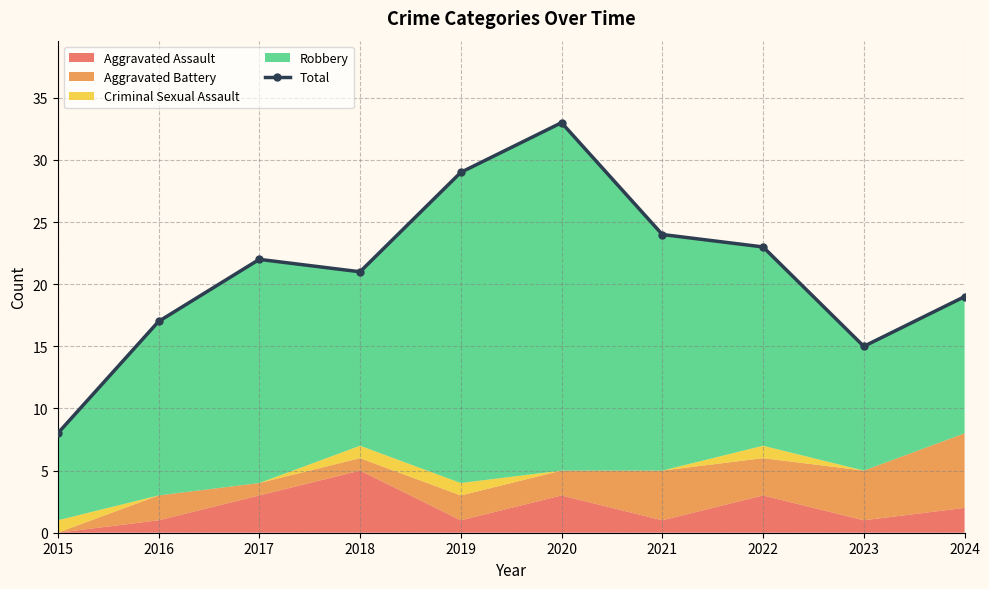

What is the sum of all values?

211